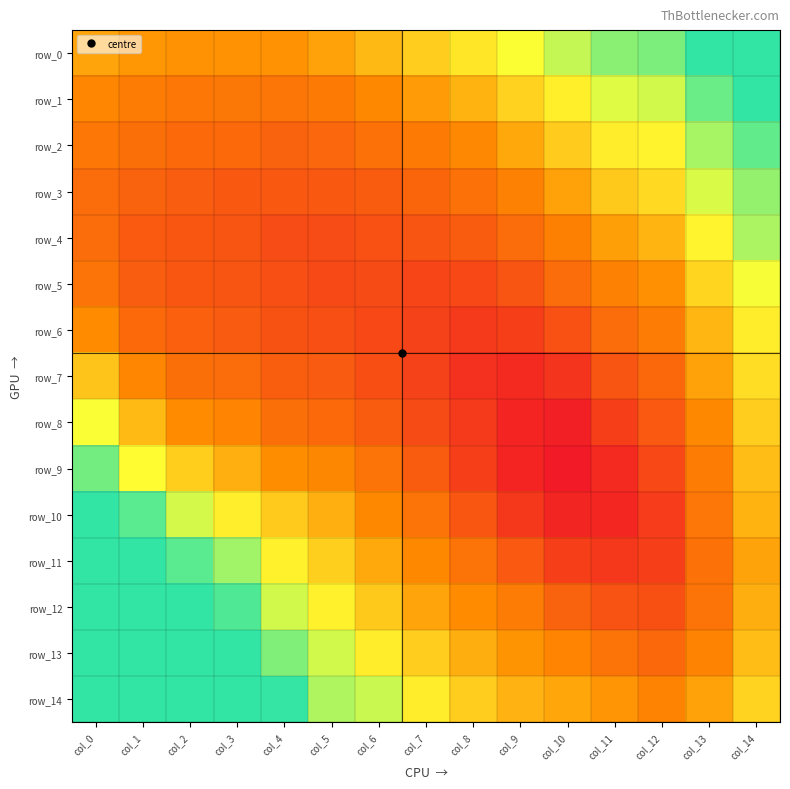

At which category is the sum across all series the highest?

col_0